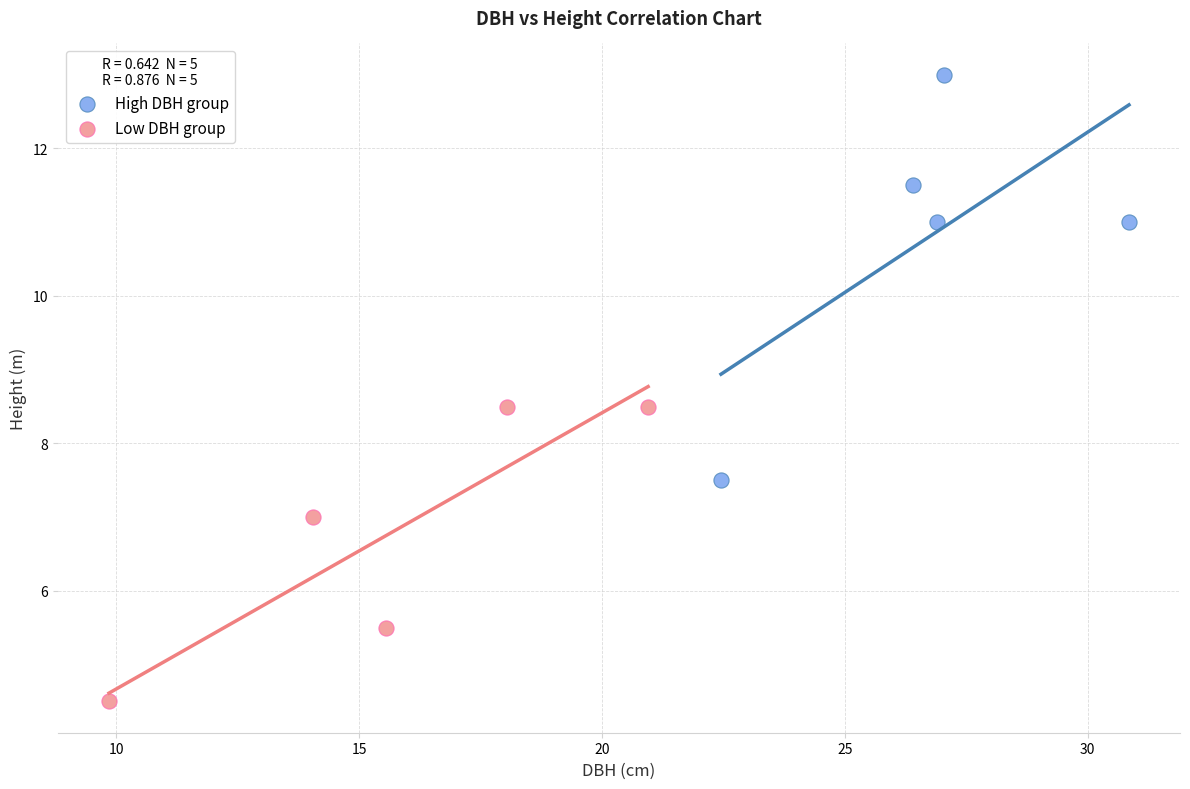

Which series has the largest Y range (max minus min)?

High DBH group